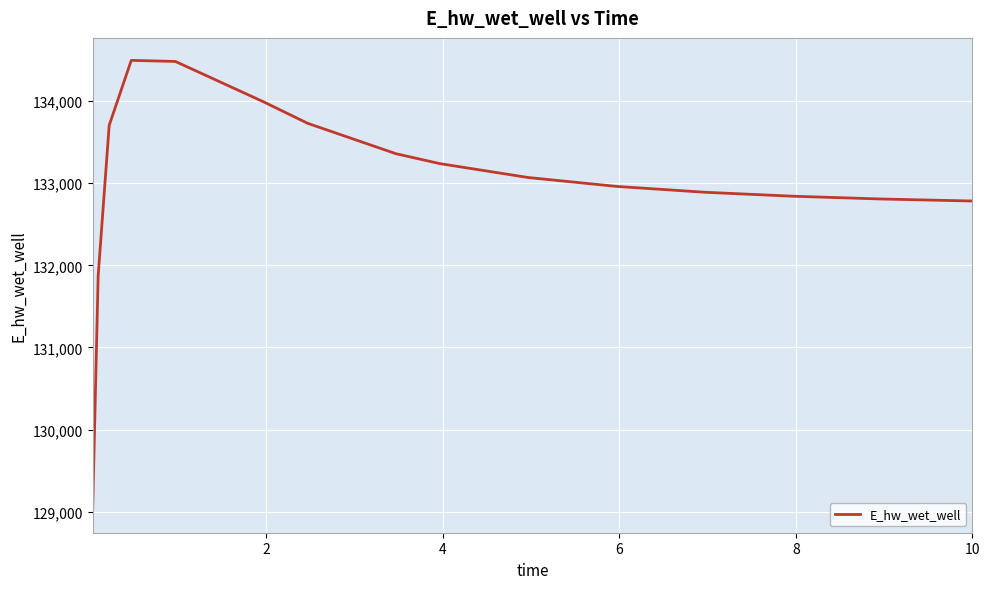

What is the smallest value displayed?

129020.1